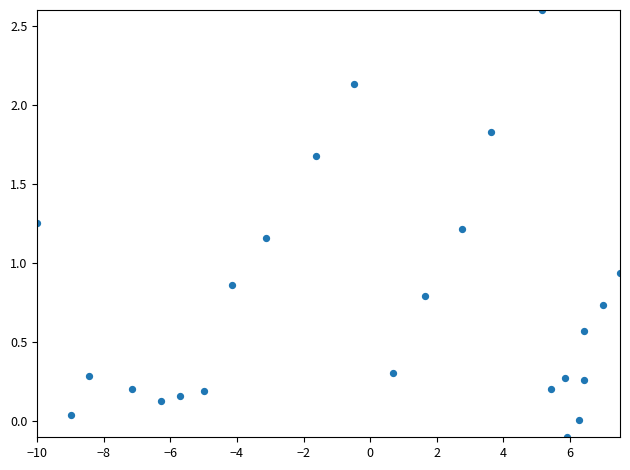

What is the range of X values (max minus min)?

17.5